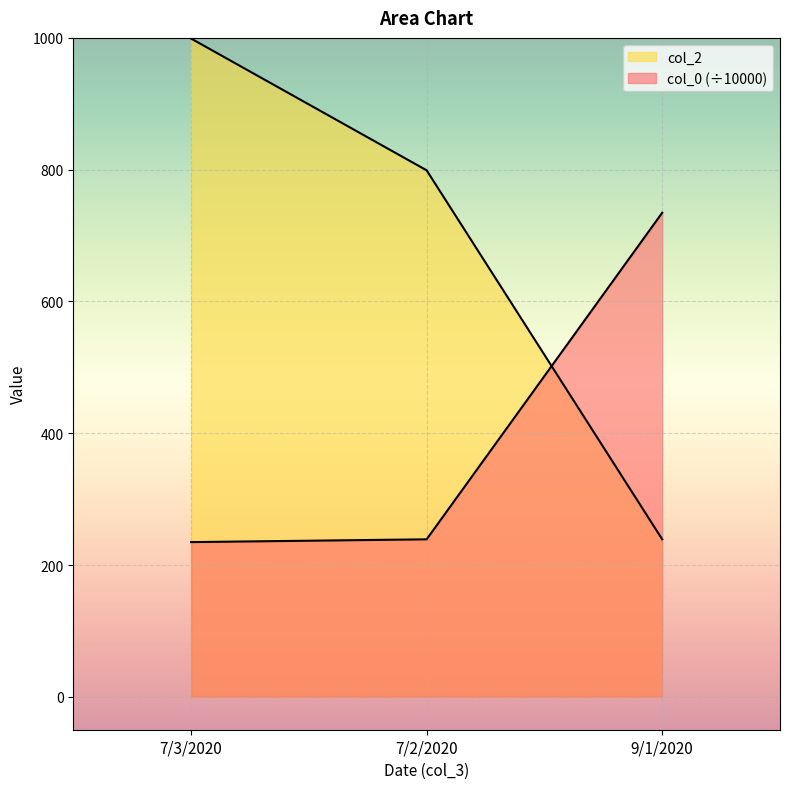

List the series in order of their peak value, highest first.

col_2, col_0